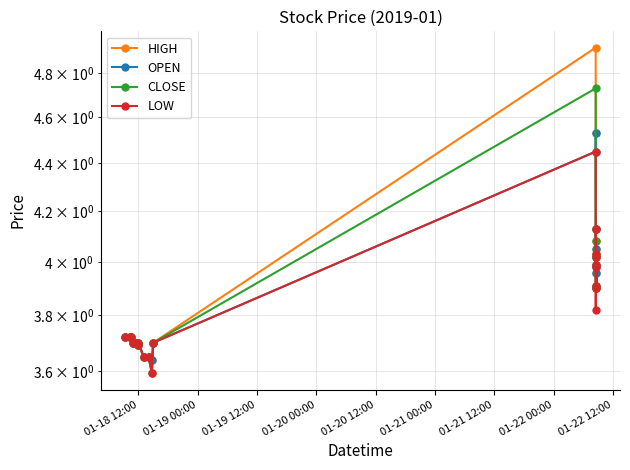

True or false: LOW has a value of 5.3 at 19.

False